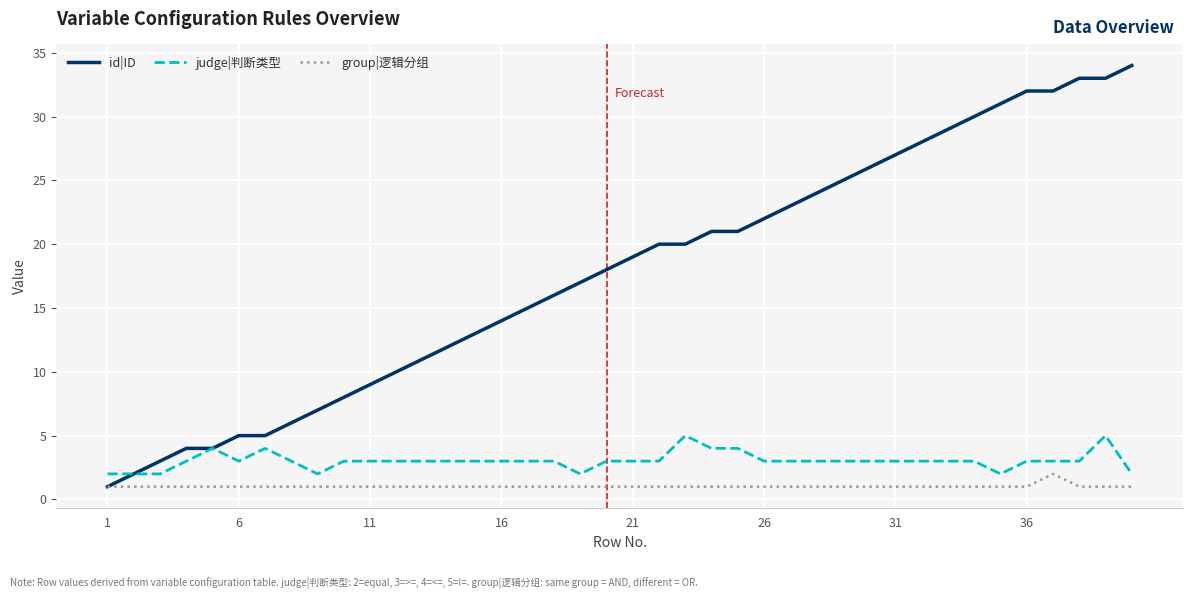

List the series in order of their peak value, lowest first.

group|逻辑分组, judge|判断类型, id|ID